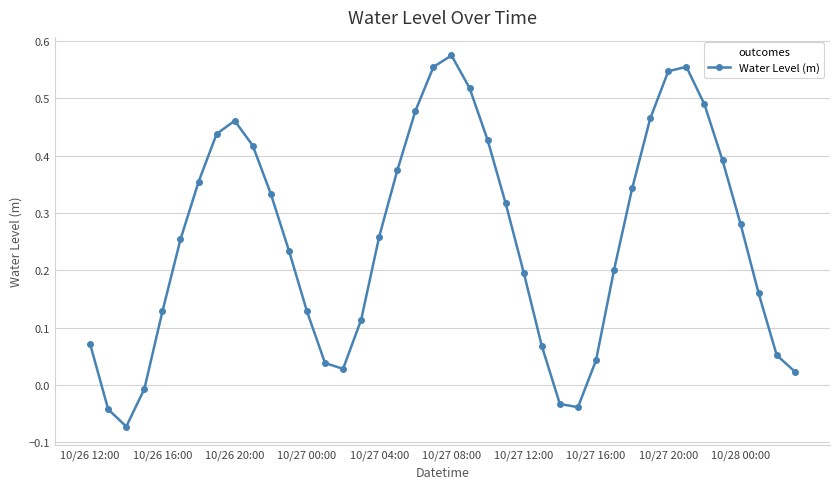

What is the sum of all values?

10.1